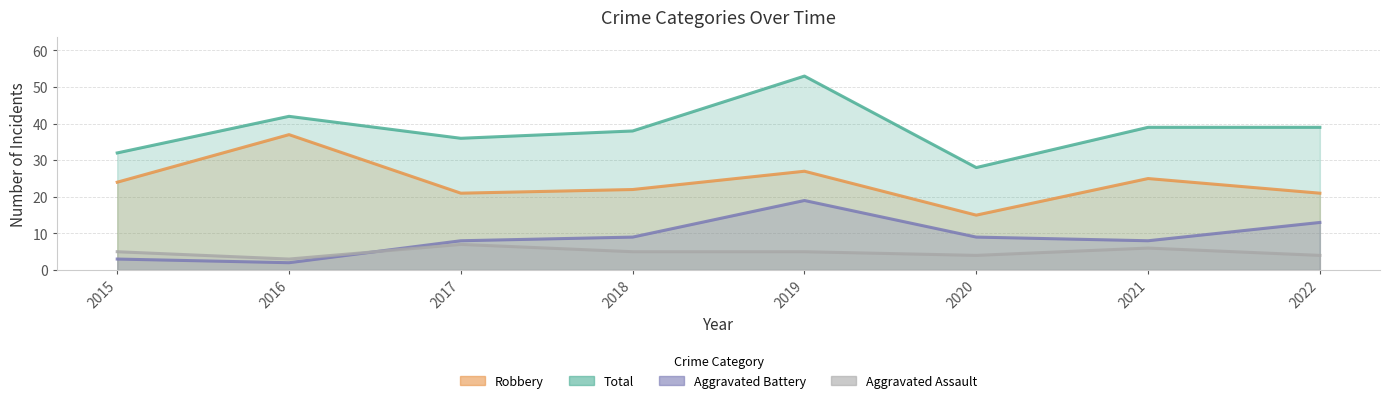

What are all the series names shown in the legend?

Robbery, Total, Aggravated Battery, Aggravated Assault